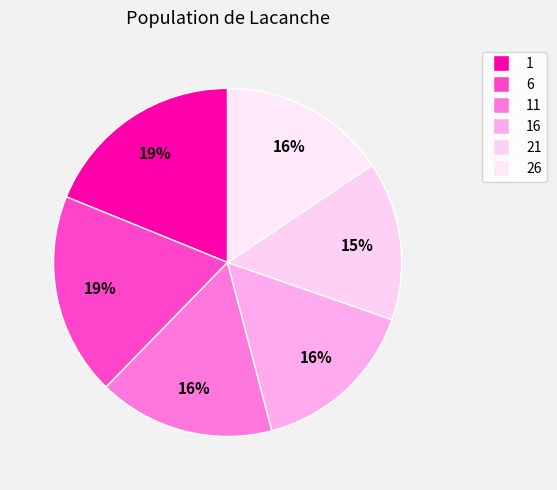

The 26 slice represents 23% of the pie. True or false?

False